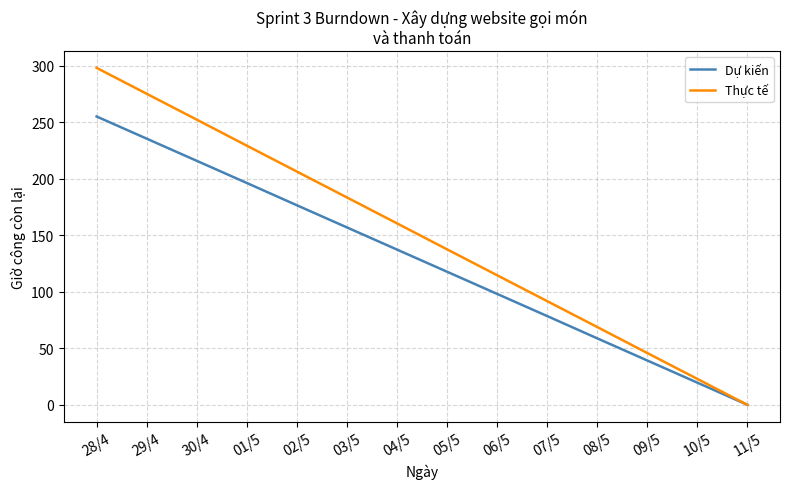

What is the difference between the highest and lowest values at 04/5?

23.2